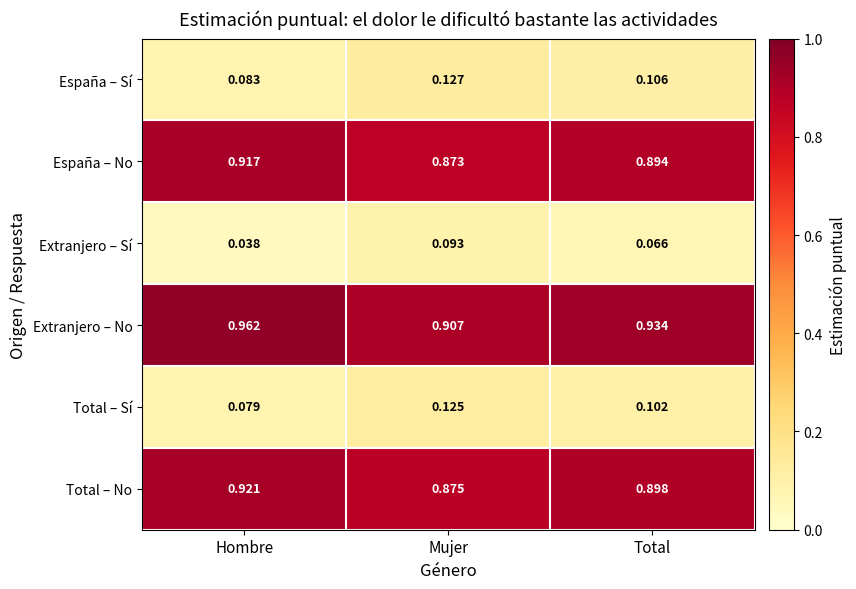

Rank the series by their maximum value, from lowest to highest.

Extranjero – Sí, Total – Sí, España – Sí, España – No, Total – No, Extranjero – No